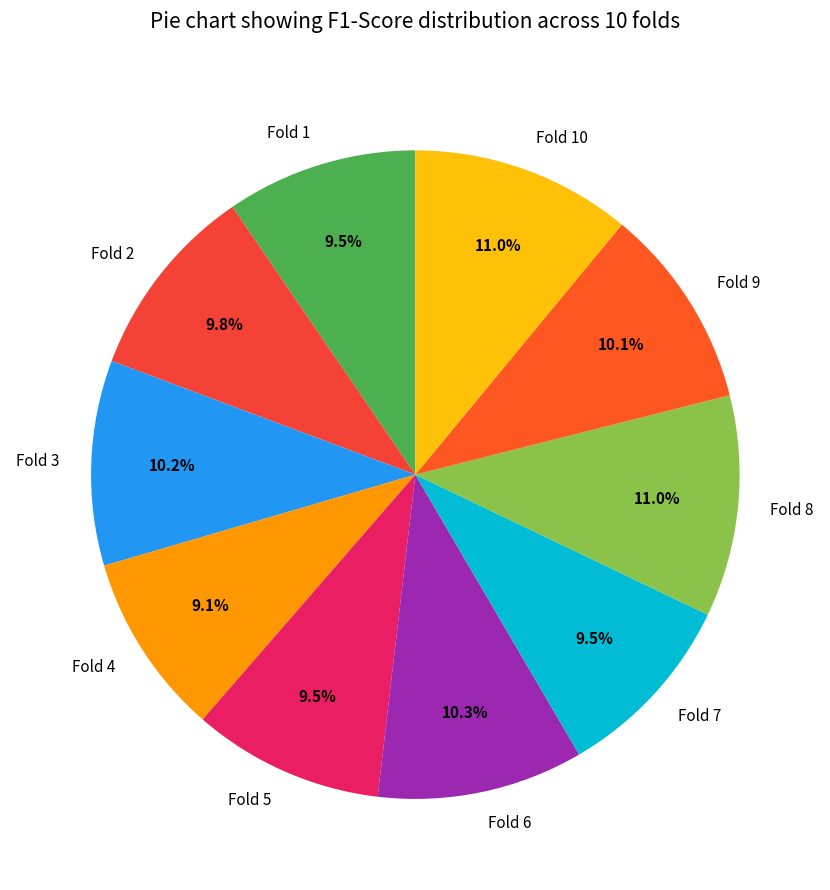

Is it true that Fold 4 is 9% of the pie?

True